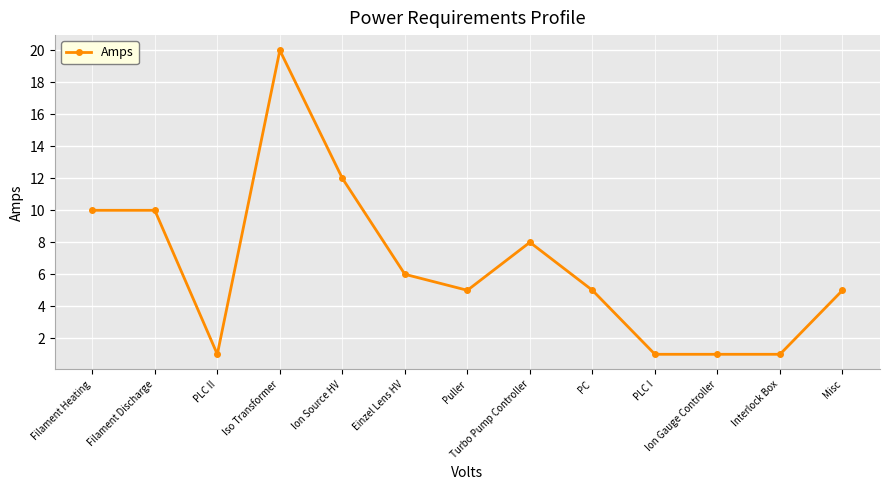

What is the label of the 5th point from the right?

PC